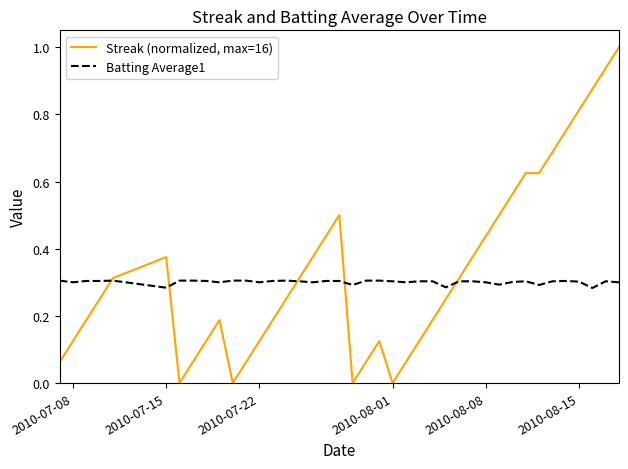

What is the highest value of the Streak (normalized, max=16) series?

1.0